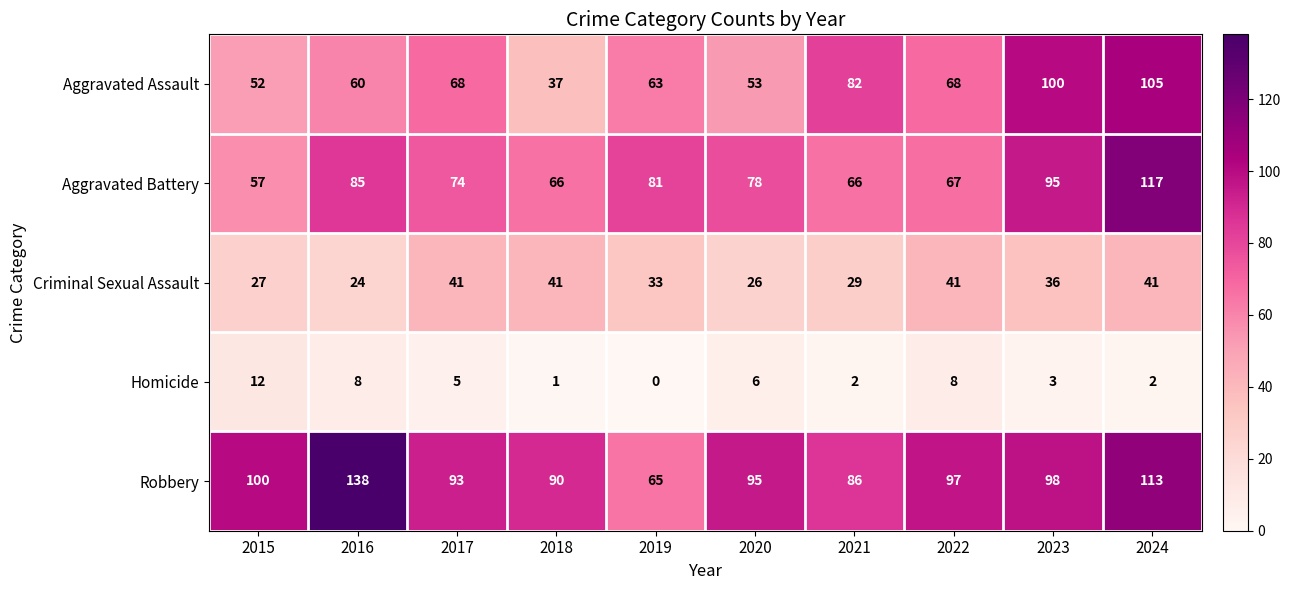

Where is Robbery nearest to the value 101?

2015